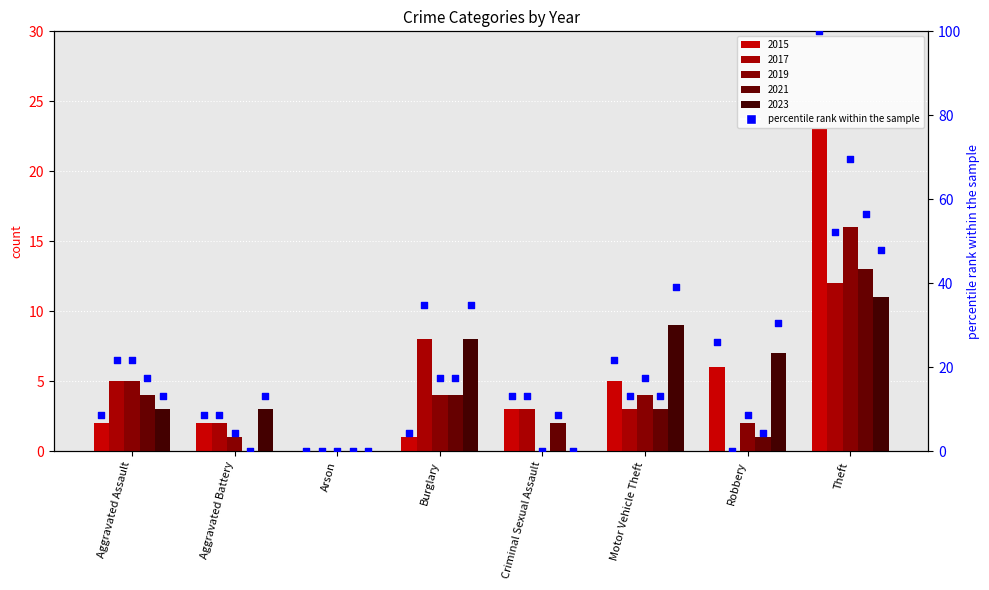

What is the change in value from Motor Vehicle Theft to Theft?

+78.3